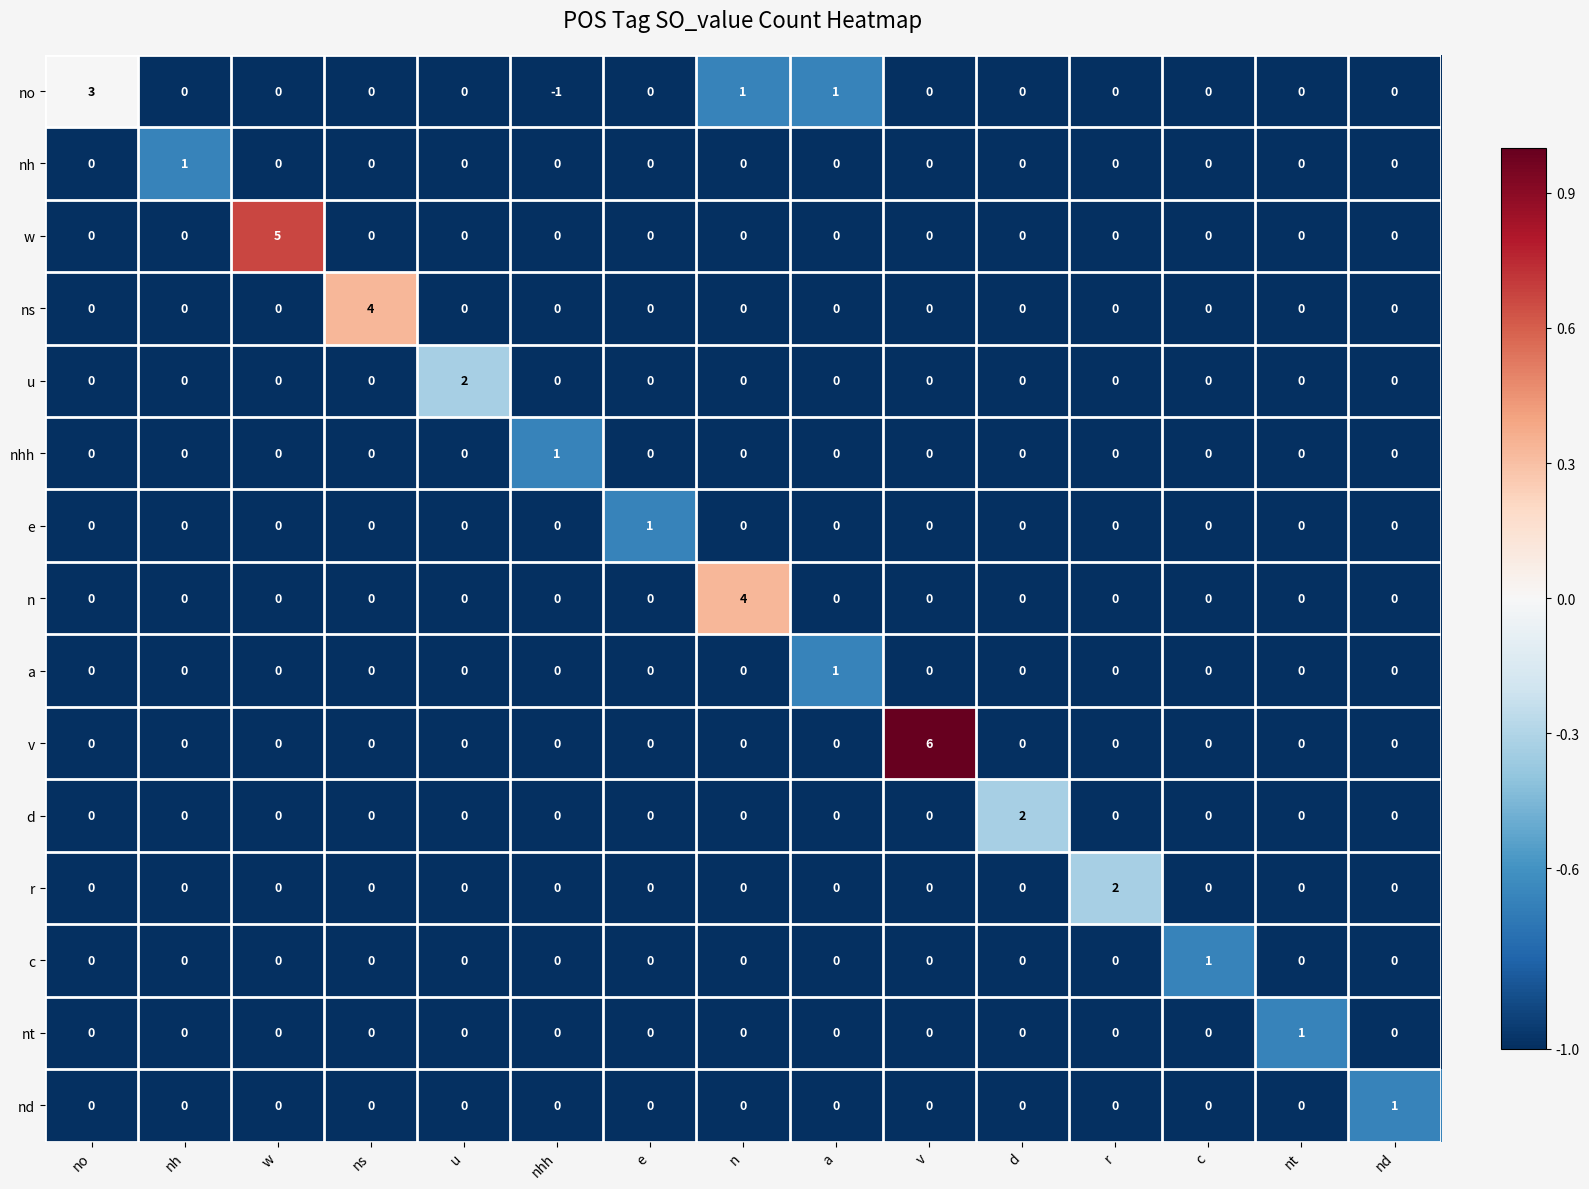

How many series are shown in this chart?

15